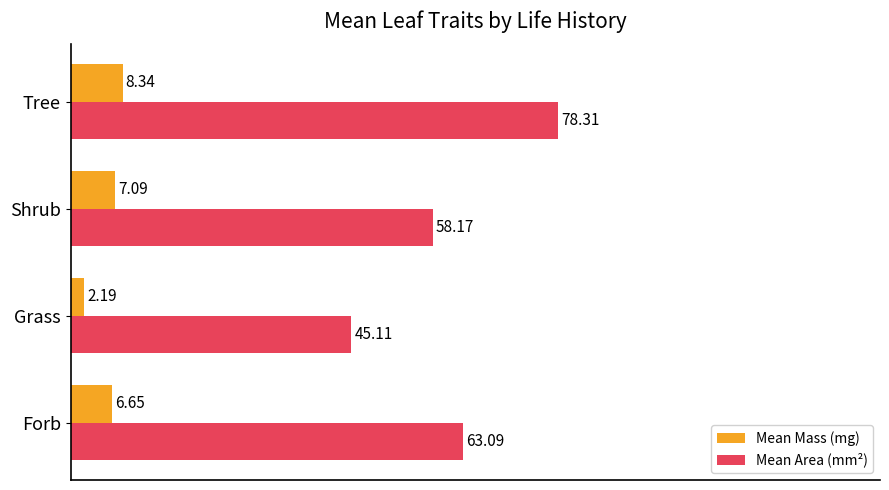

What is the spread (max minus min) of values at Grass?

42.9